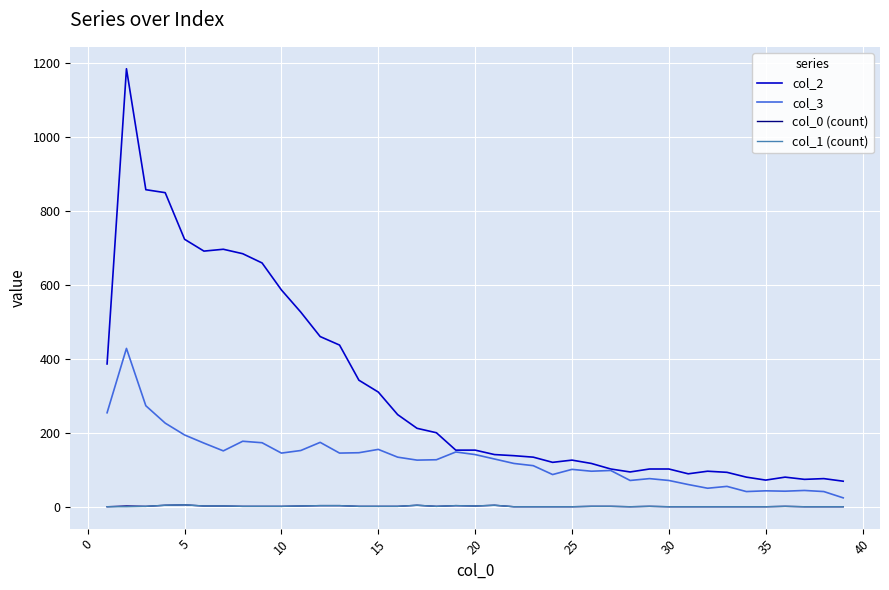

True or false: col_2 and col_1 (count) intersect in this chart.

False